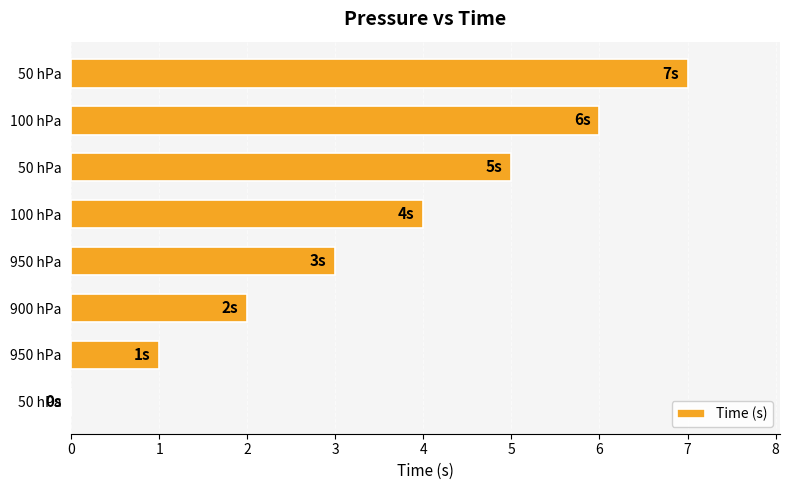

How many values are between 2 and 6?

5